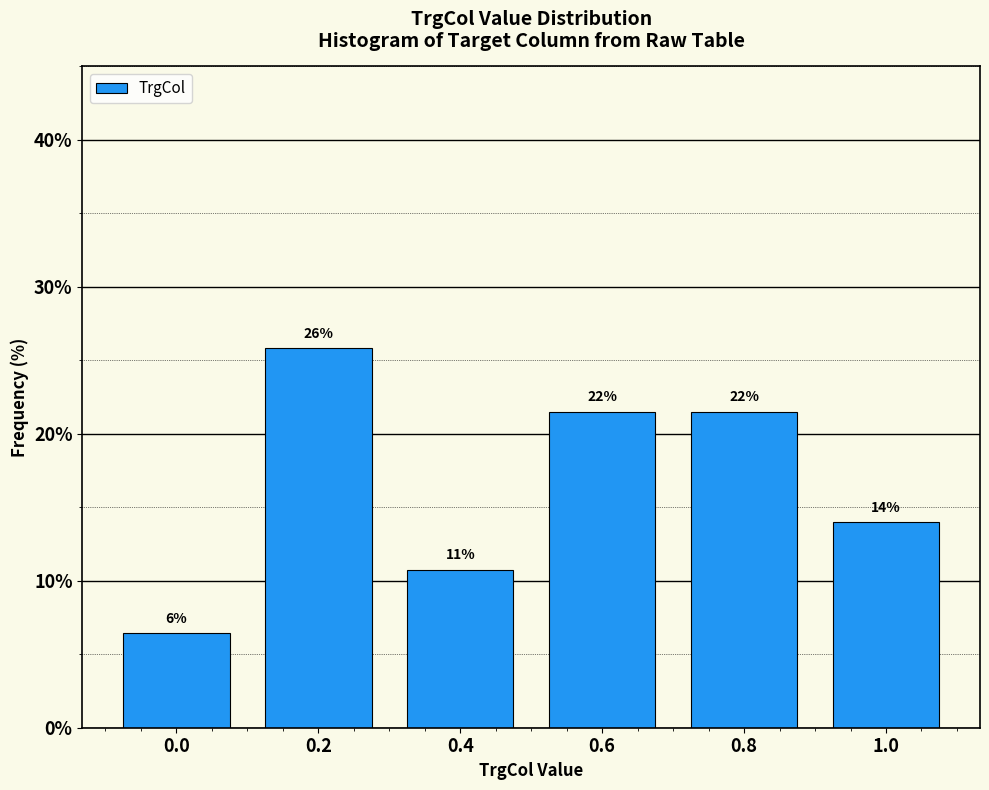

Does the chart contain any negative values?

No